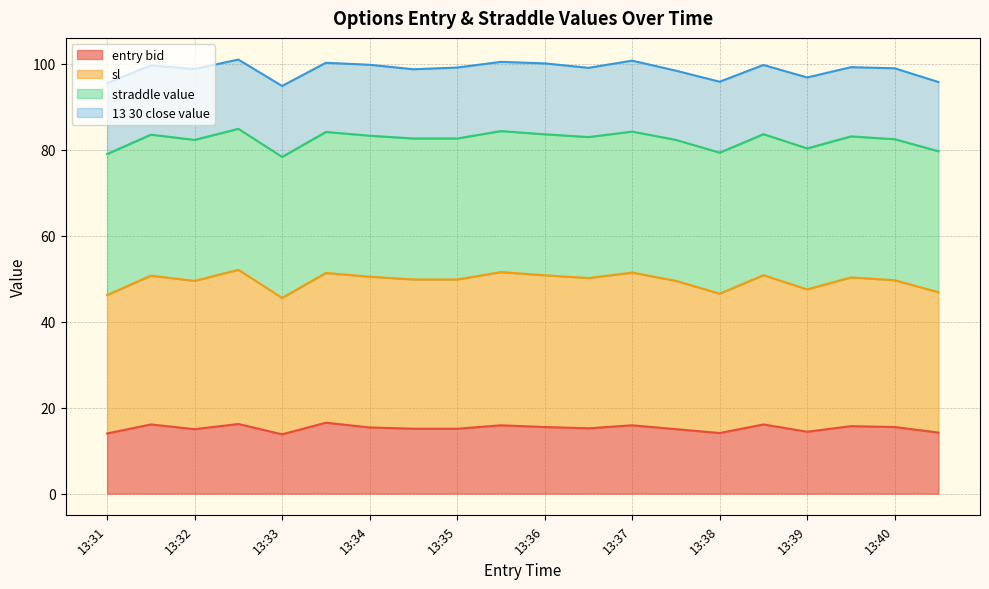

What is the total value across all series at 13:39?

96.8